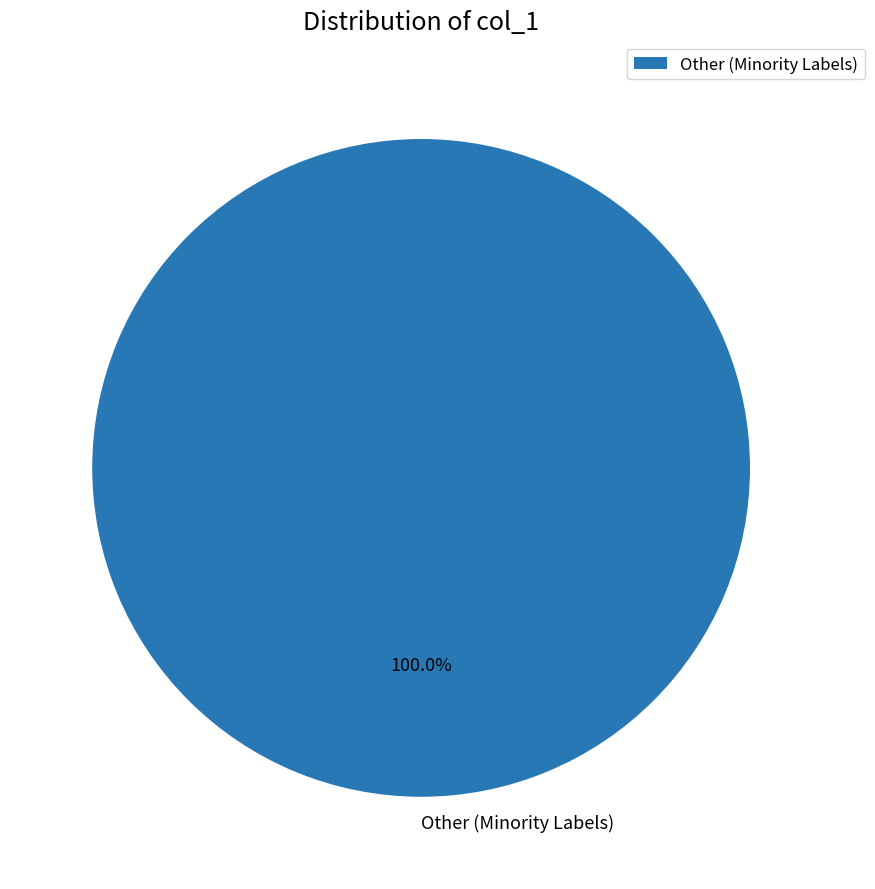

Which category accounts for the majority?

Other (Minority Labels)